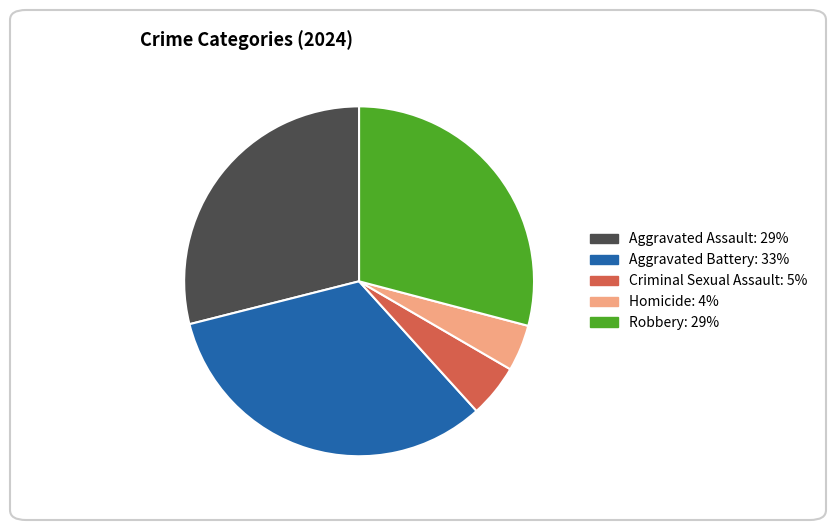

True or false: Aggravated Battery accounts for 41% of the total.

False